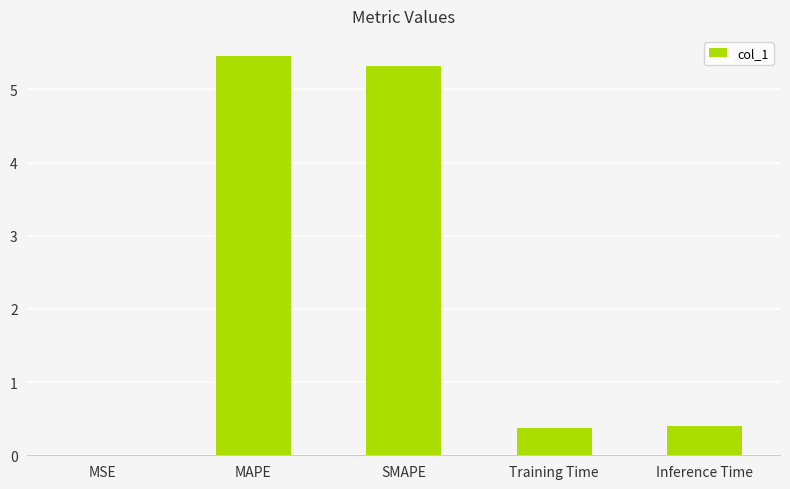

Which has a higher value, SMAPE or MAPE?

MAPE